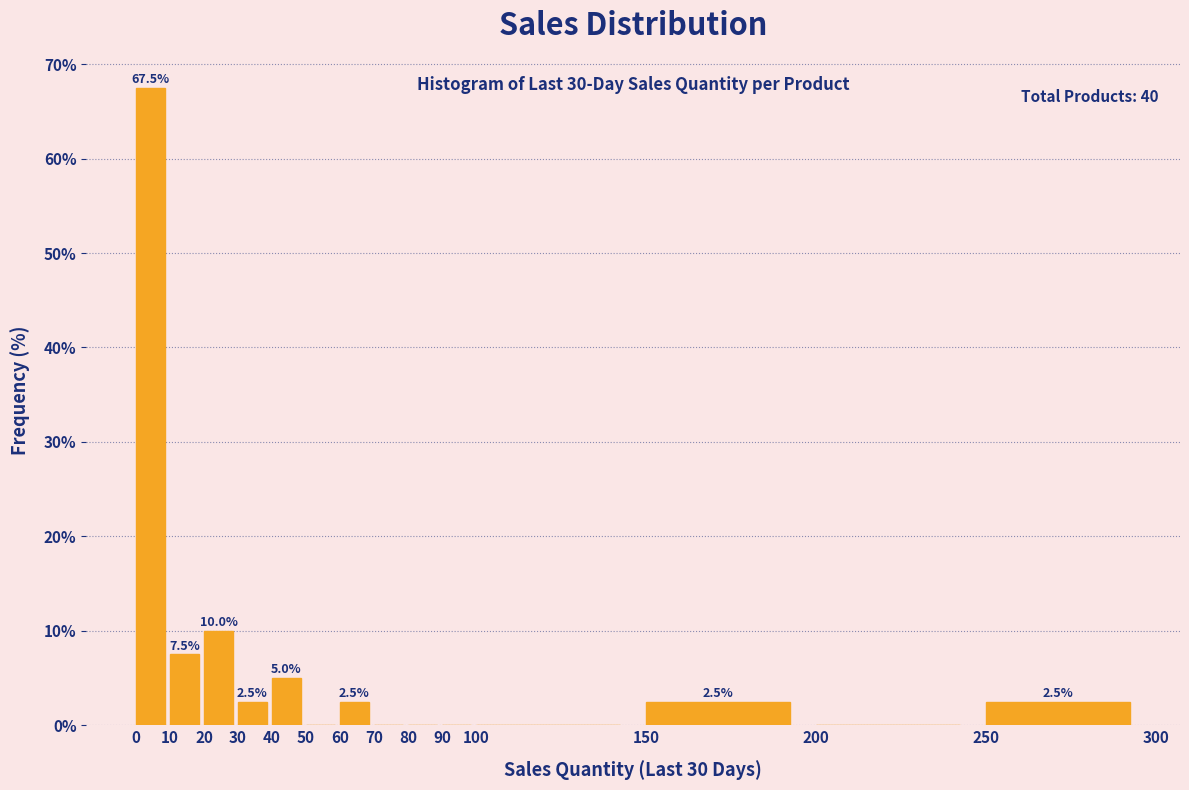

Over which range of the x-axis is the bar tallest?

0 to 10